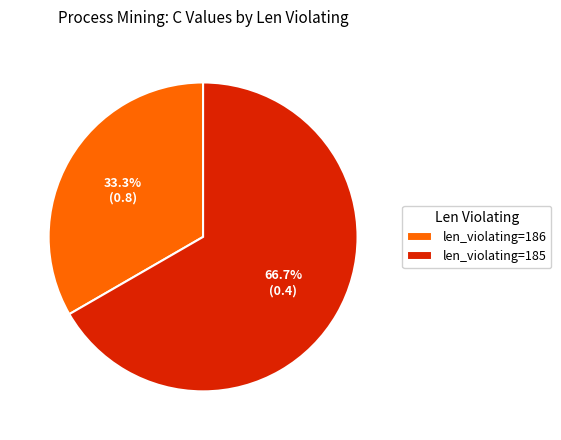

Count the number of slices in the pie.

2